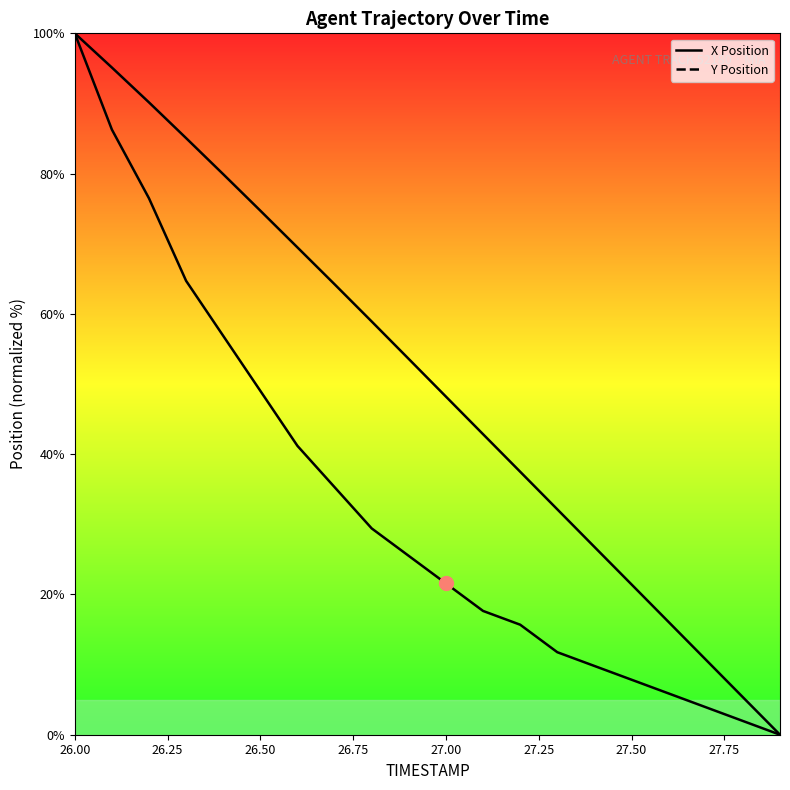

What is the value of the Y point at the 17th from the left?

5.9